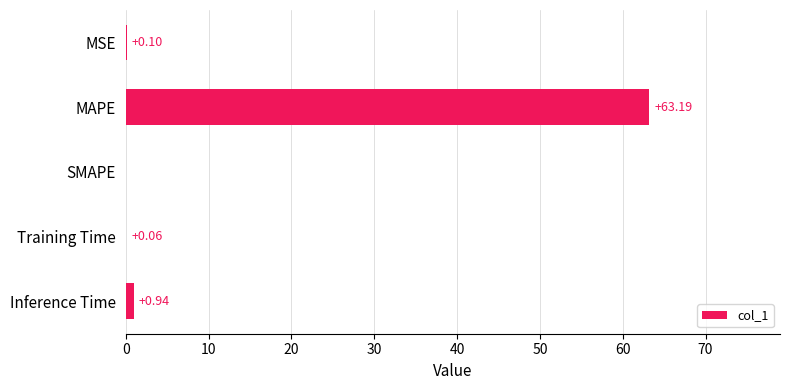

What is the sum of all values?

64.3